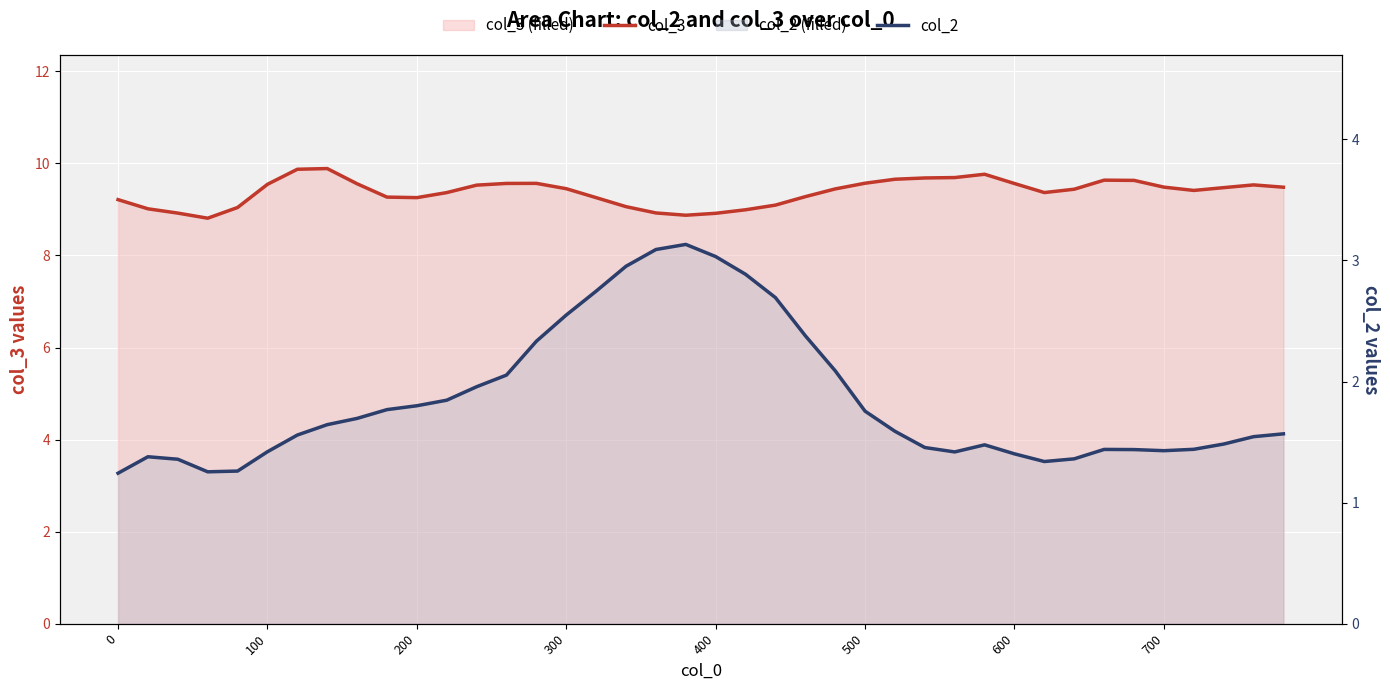

List the series in order of their overall mean, highest first.

col_3, col_2